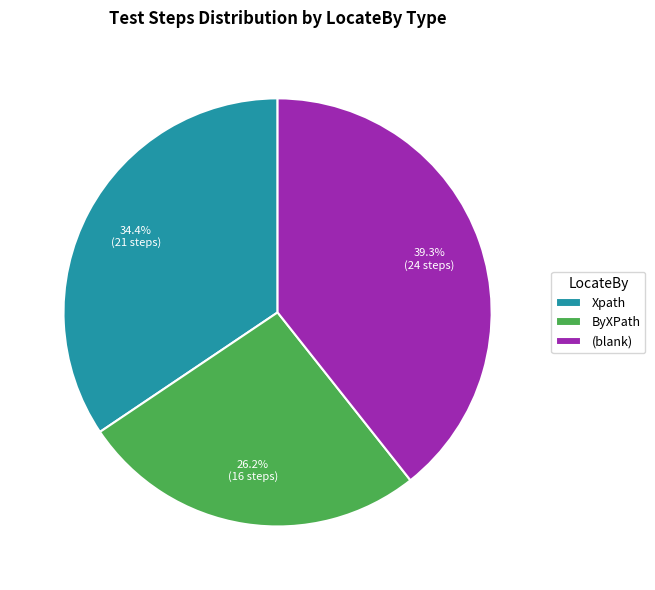

Is the sum of ByXPath and Xpath greater than half?

Yes